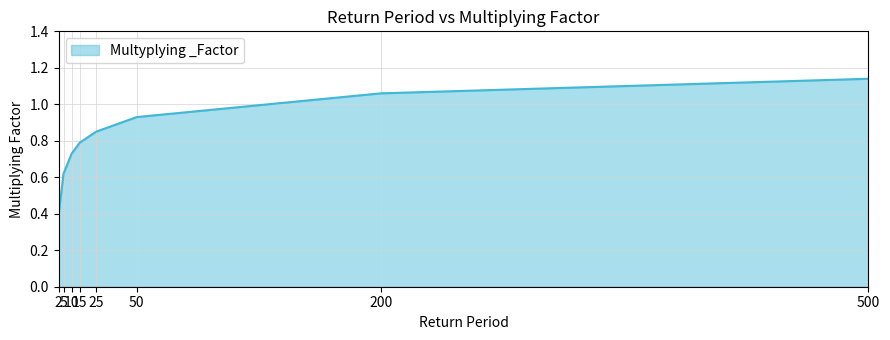

What is the change in value from 25 to 50?

+0.1